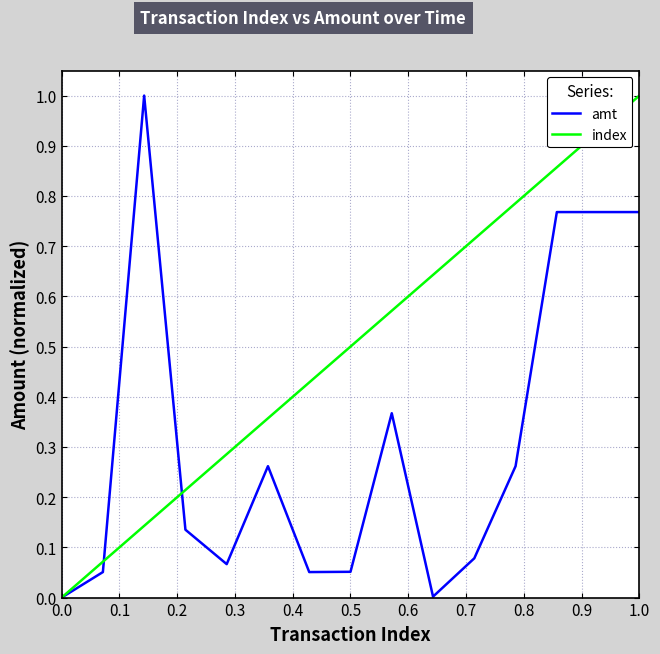

List the series in order of their overall mean, lowest first.

amt, index